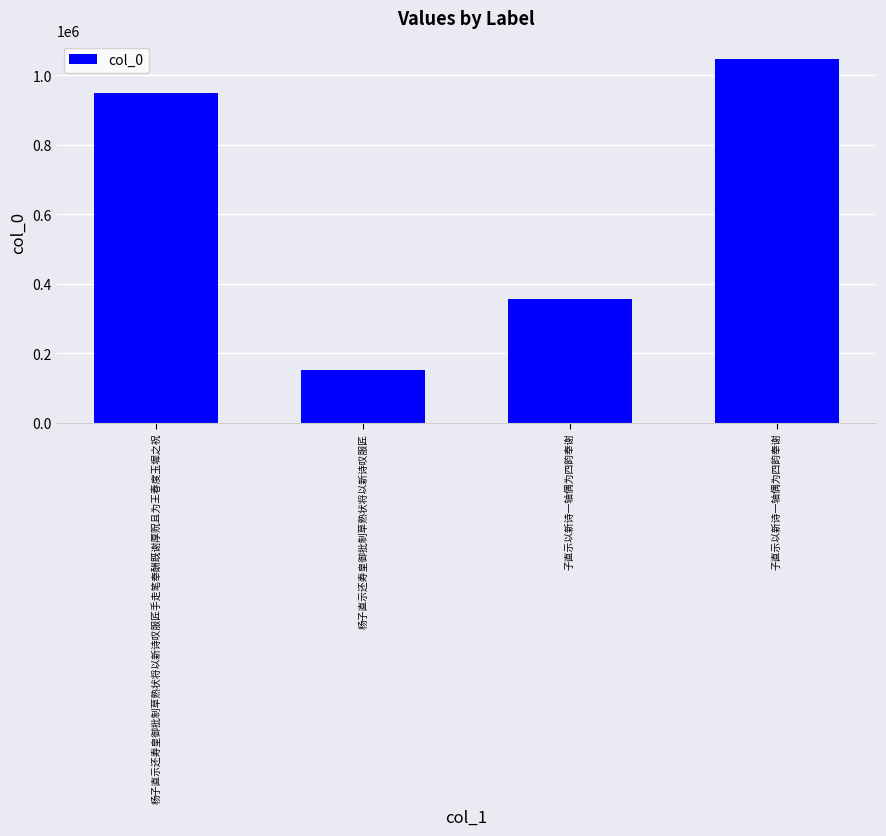

How many bars are there in total?

4